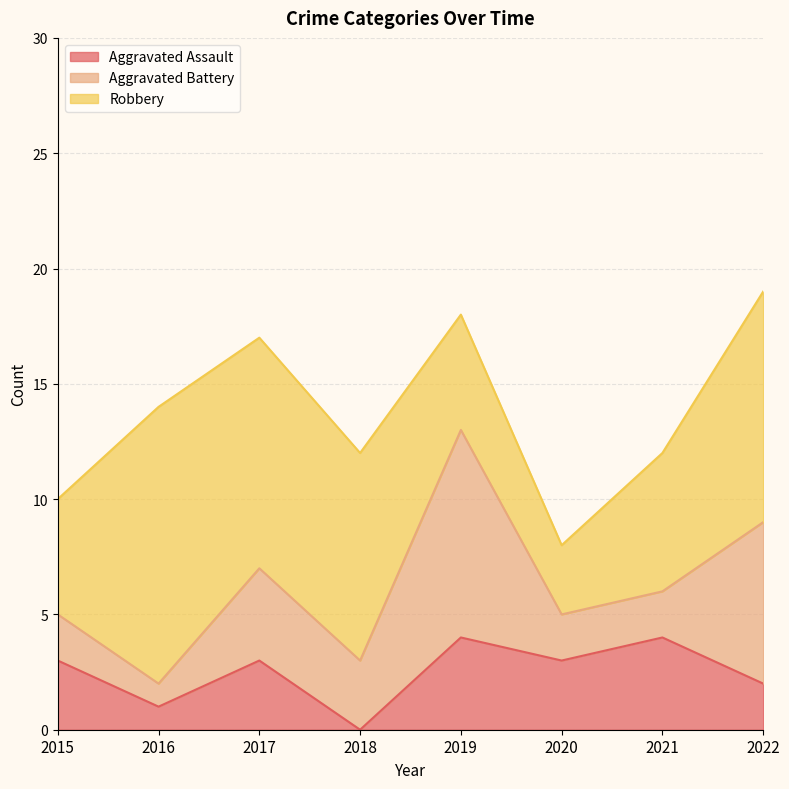

What is the greatest value displayed?

12